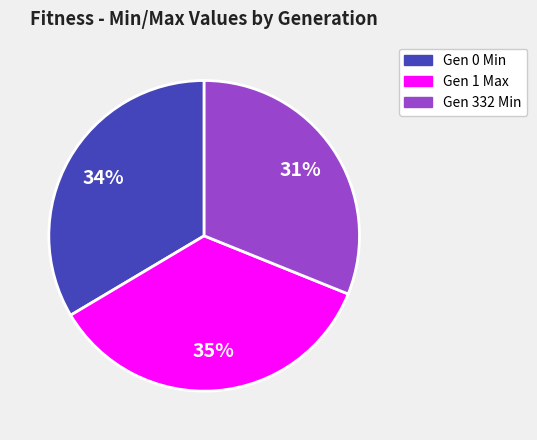

Is there a majority slice in this chart?

No